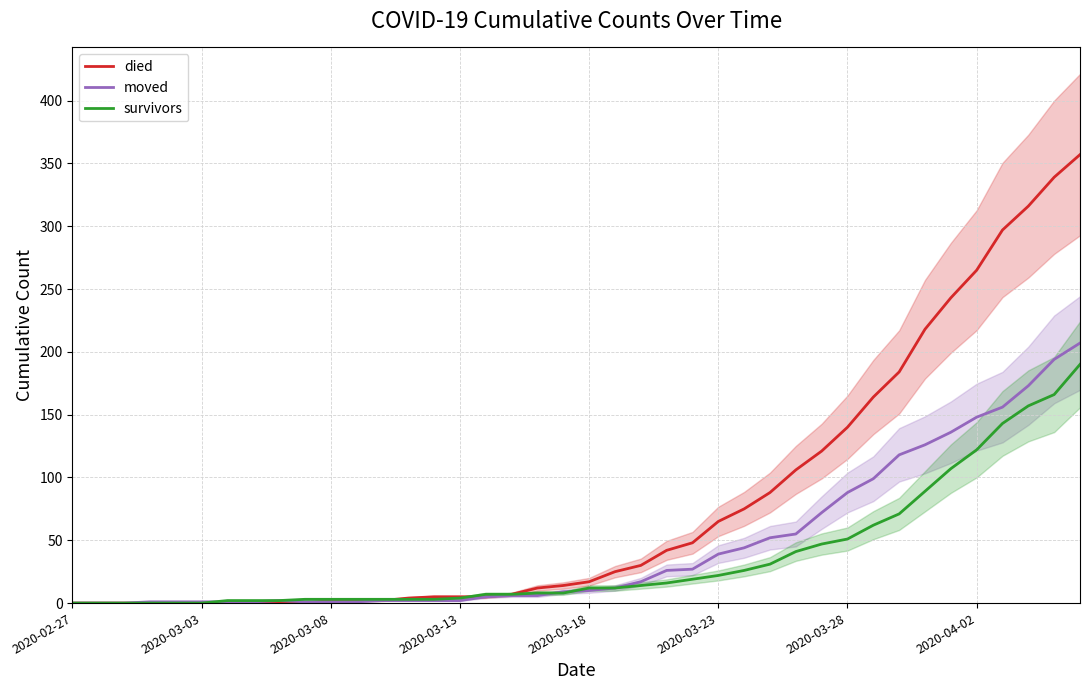

How many values in the died series are below 17?

20